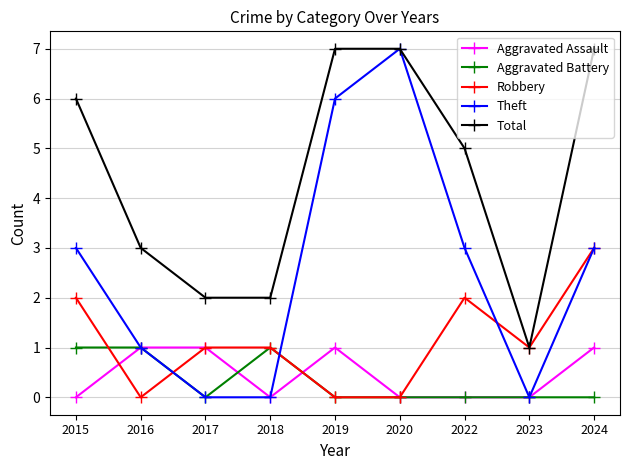

Is it true that Aggravated Battery equals -1 at 2020?

False